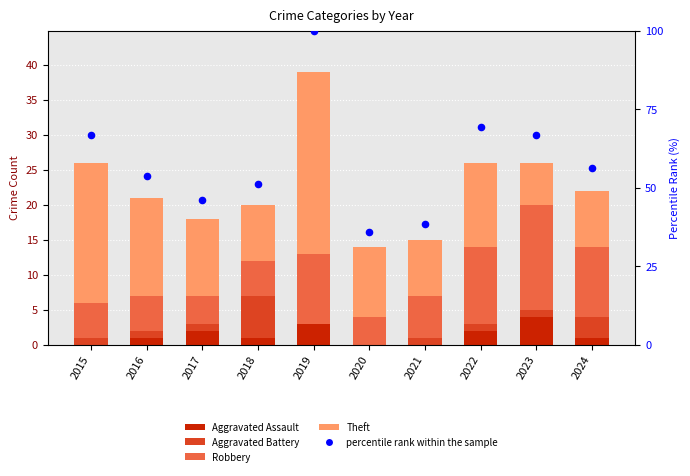

Which series has the largest Y range (max minus min)?

percentile rank within the sample